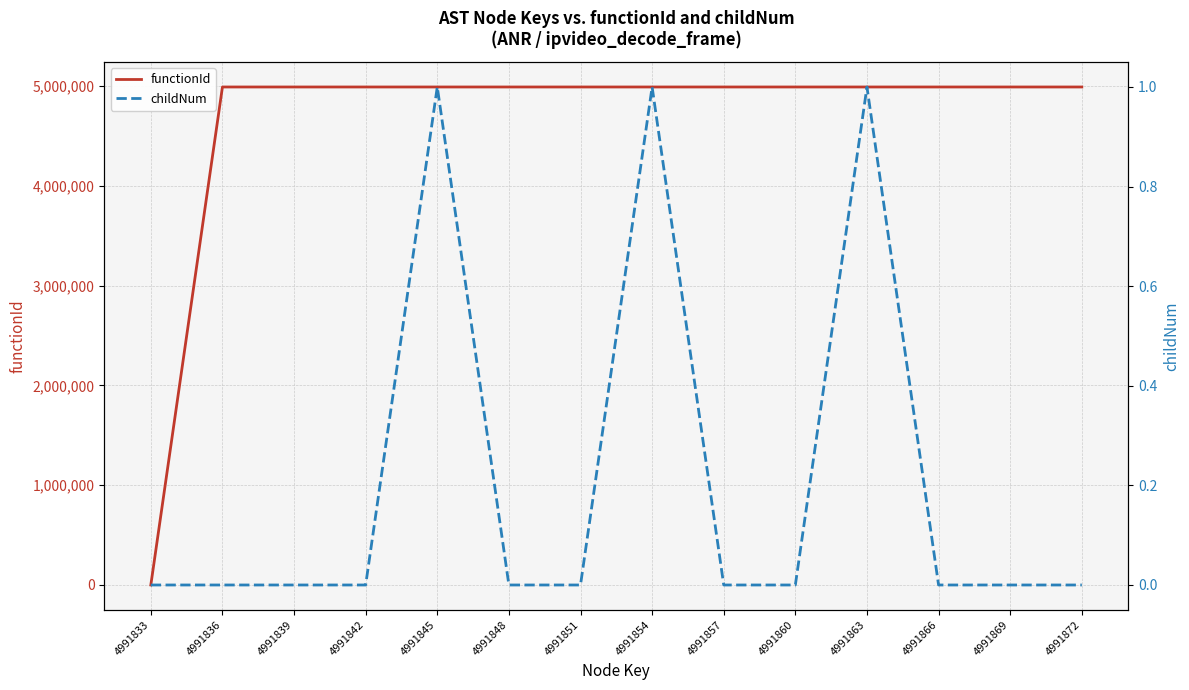

The childNum series shows 1 at 4991836. True or false?

False